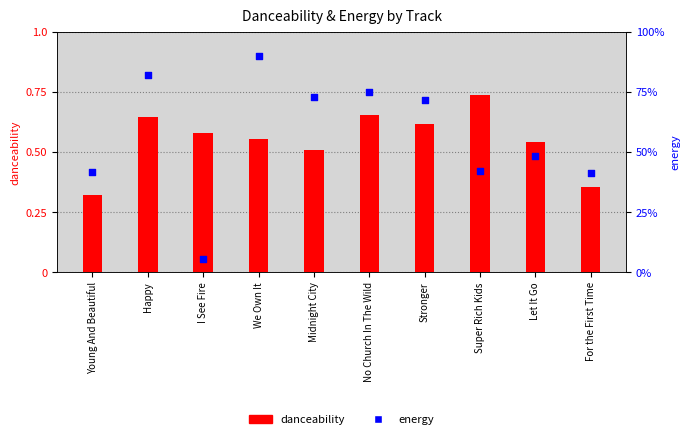

Which series reaches the minimum Y coordinate?

energy